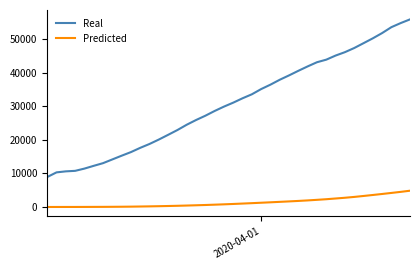

Which series has the largest total across all categories?

Real